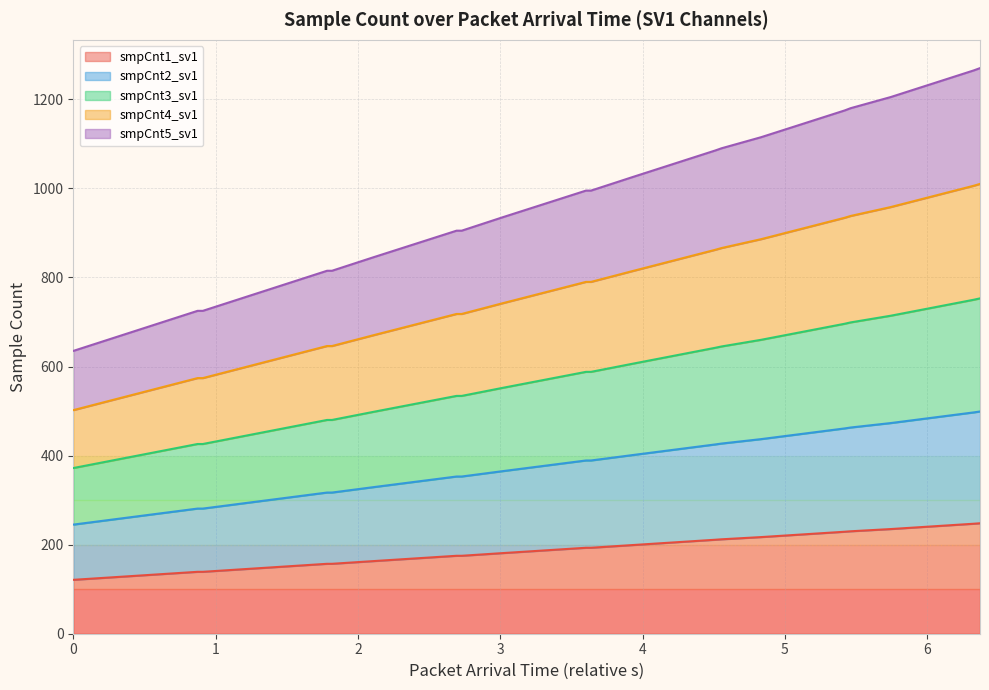

What is the highest value of the smpCnt1_sv1 series?

248